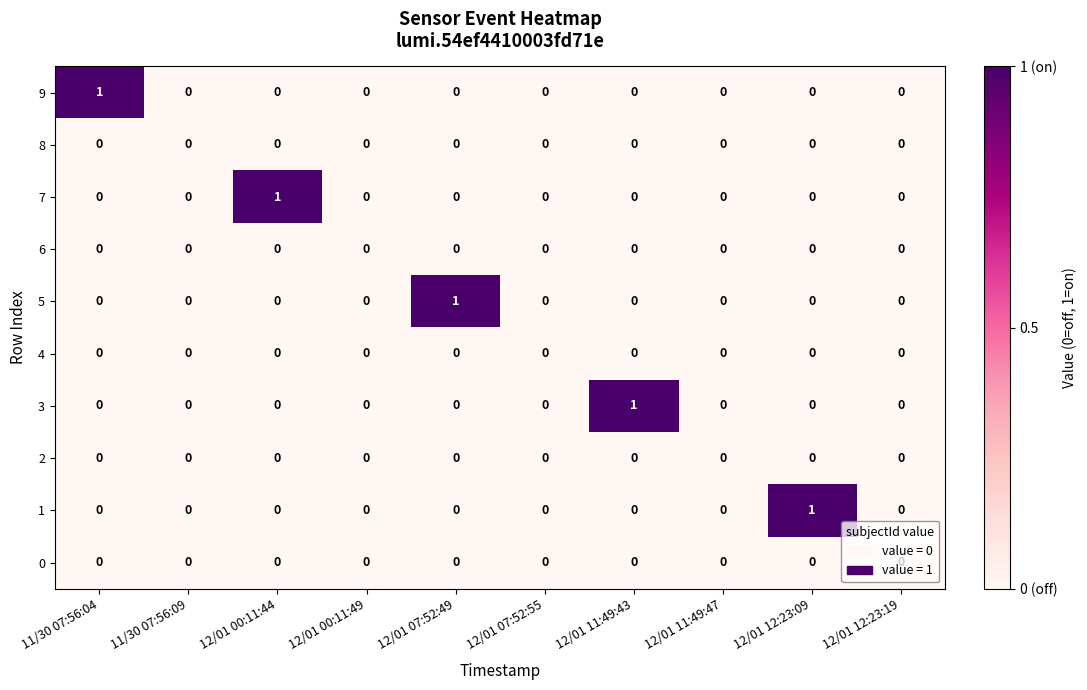

The 0 series shows 0 at 12/01 11:49:47. True or false?

True